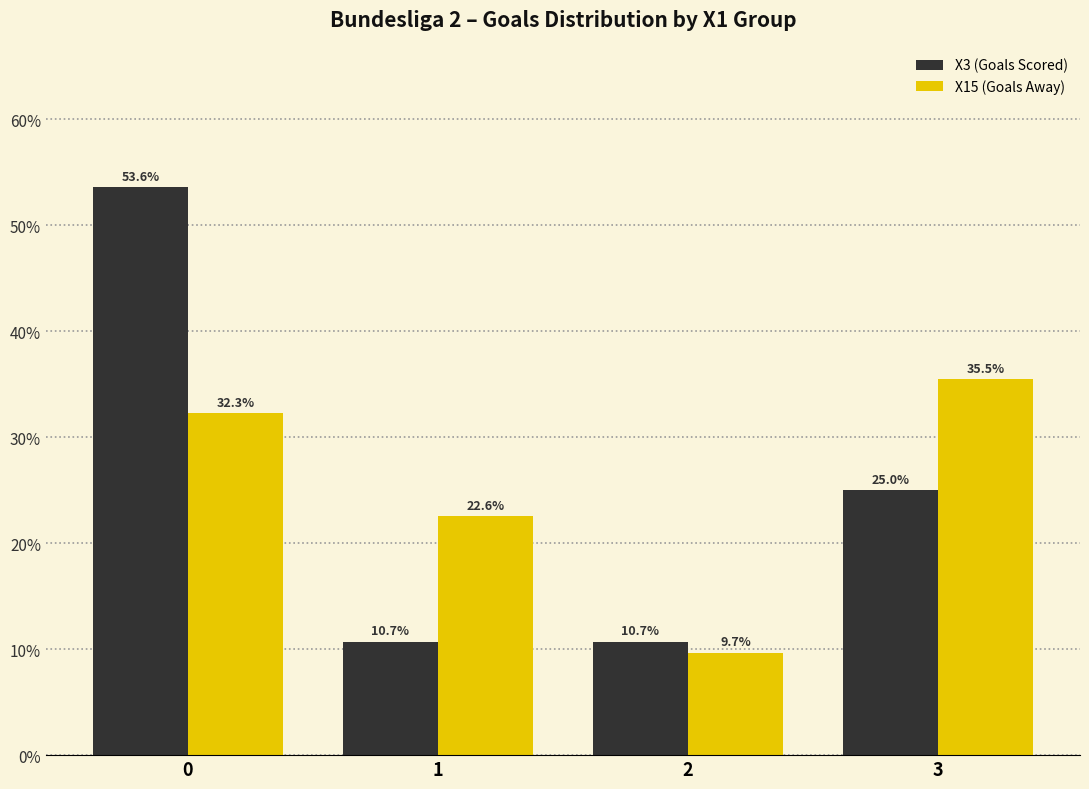

Reading left to right, extract all data points from this chart.

X3 (Goals Scored): 0=53.6	1=10.7	2=10.7	3=25.0
X15 (Goals Away): 0=32.3	1=22.6	2=9.7	3=35.5